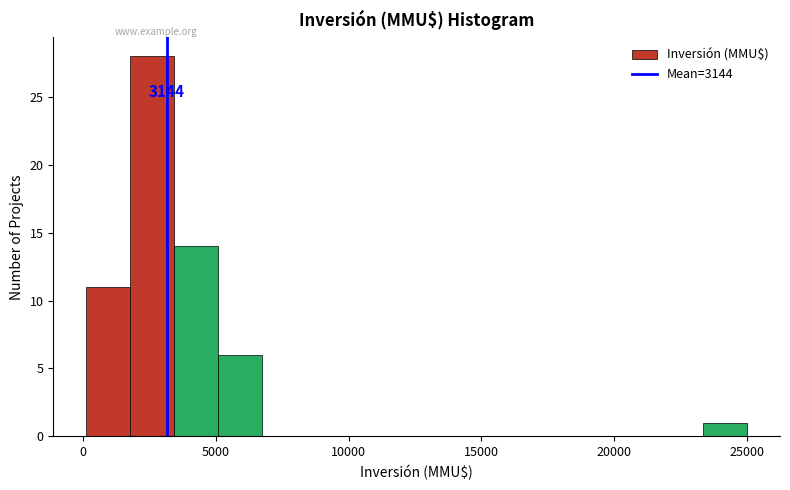

Around what value on the x-axis is the tallest bar? Give the approximate position of its centre, as read against the axis.

2500